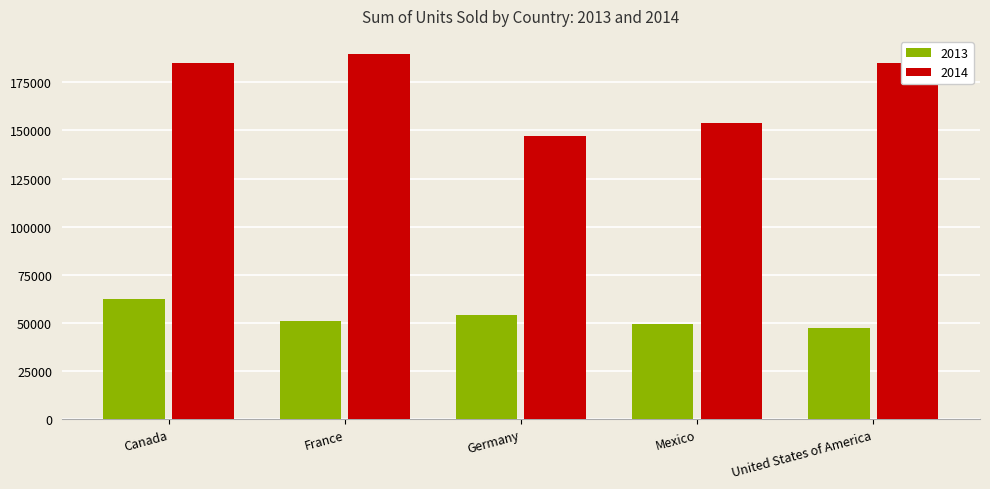

What position from the right is France?

4